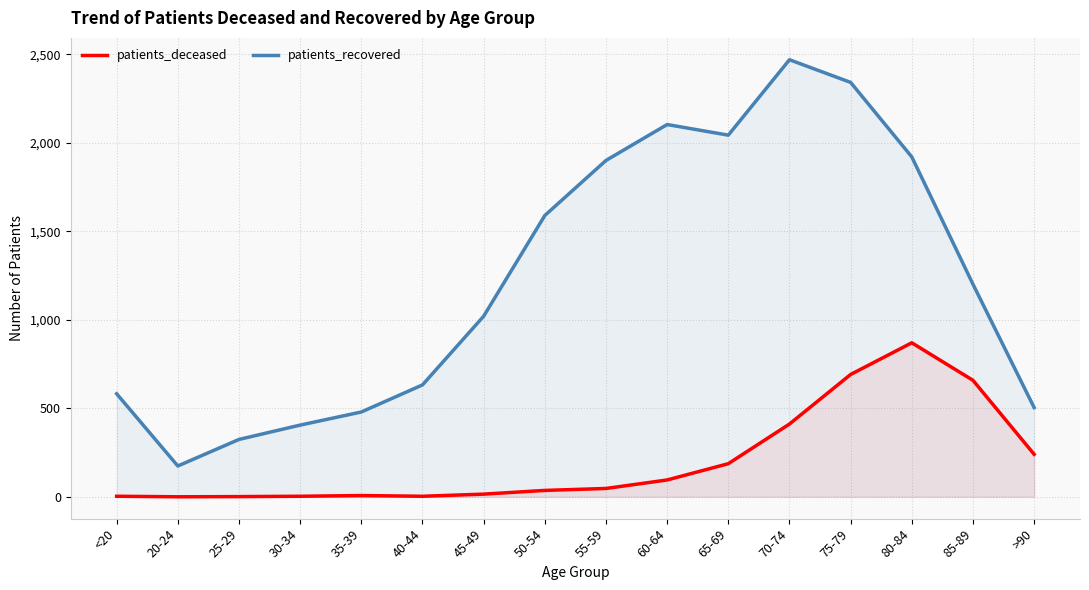

What is the difference between the maximum and minimum values in the patients_recovered series?

2295